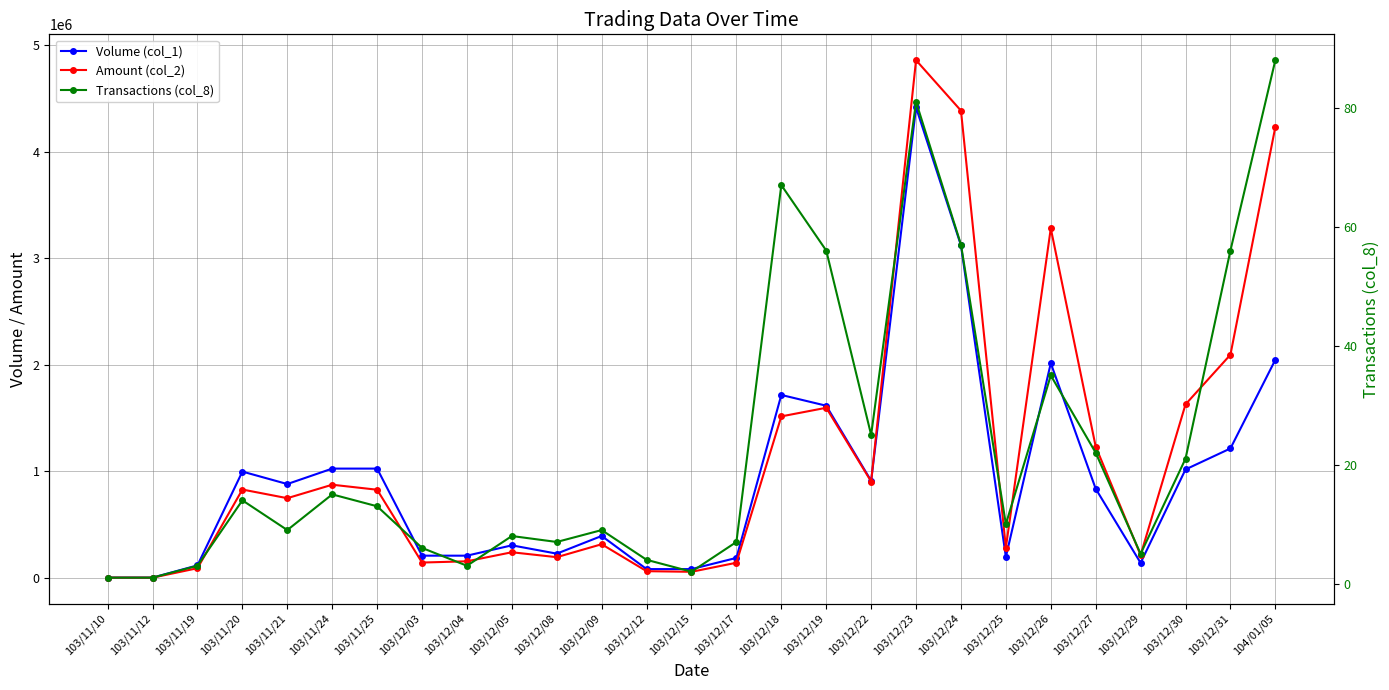

Is it true that Amount (col_2) equals 240050 at 103/12/05?

True